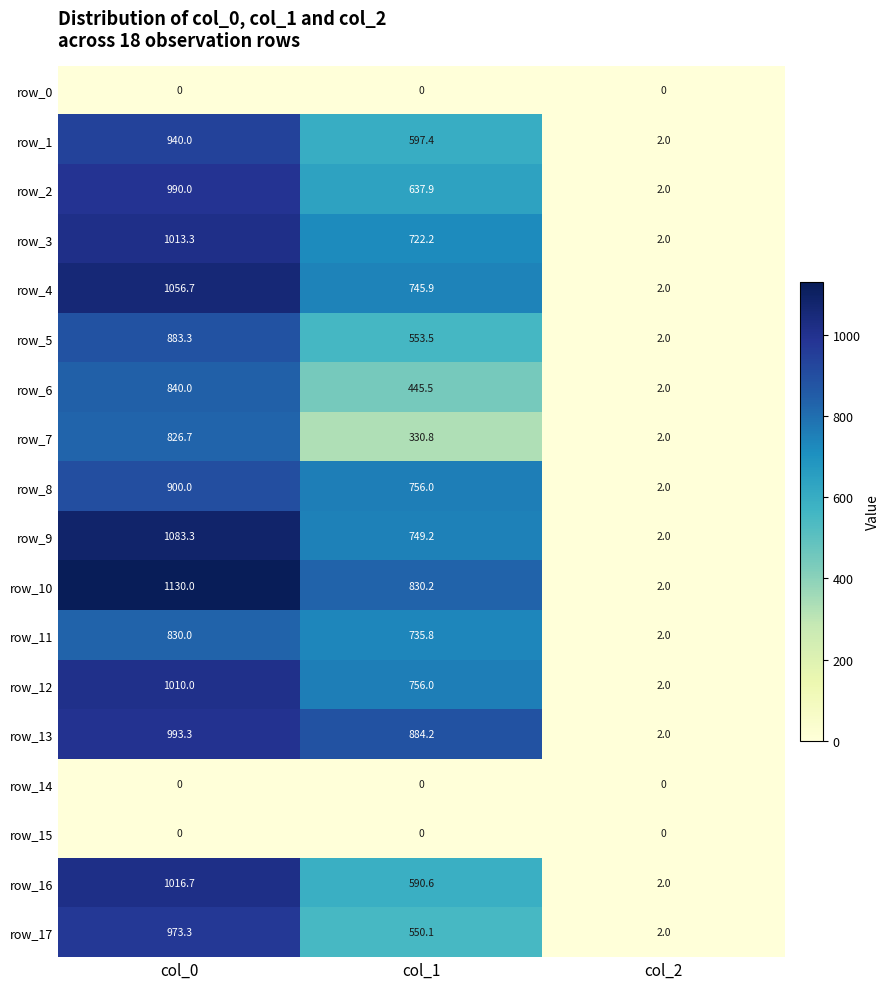

Between col_0 and col_1, which series saw the biggest shift?

row_7